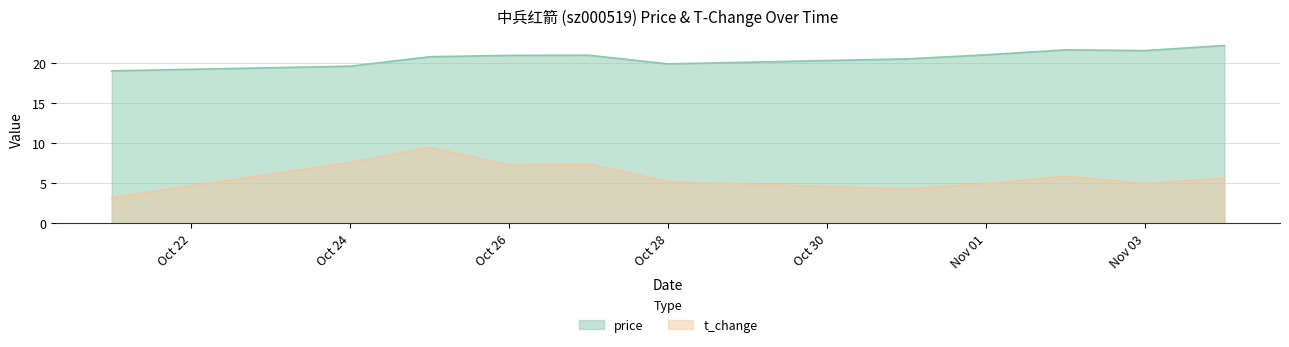

True or false: price and t_change cross at least once.

False